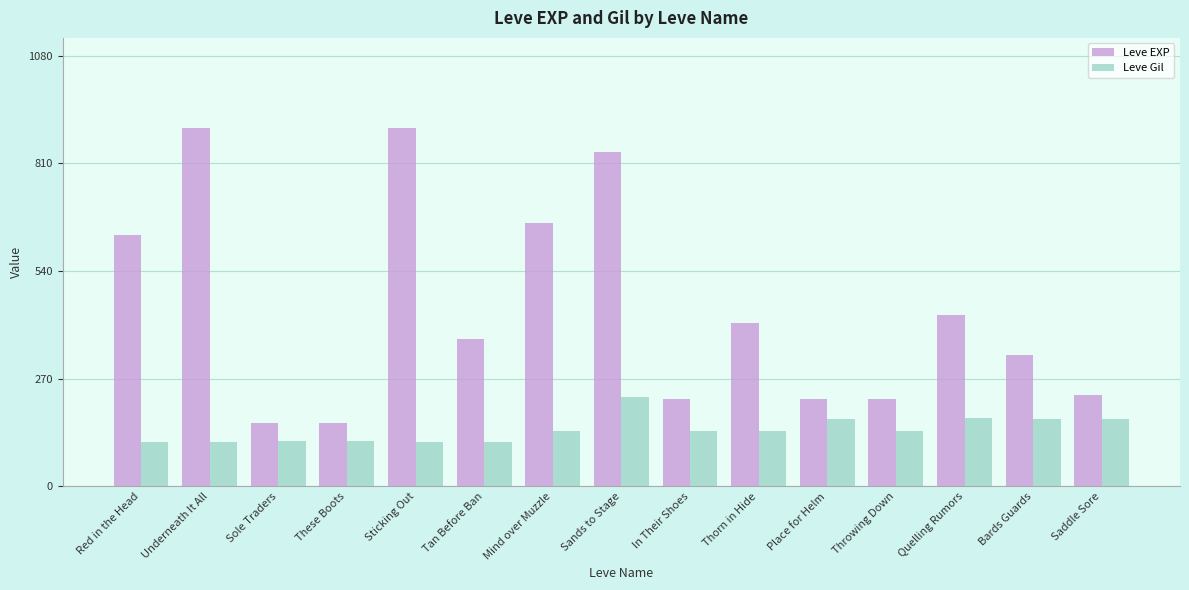

How many data points in Leve Gil are less than 140?

6